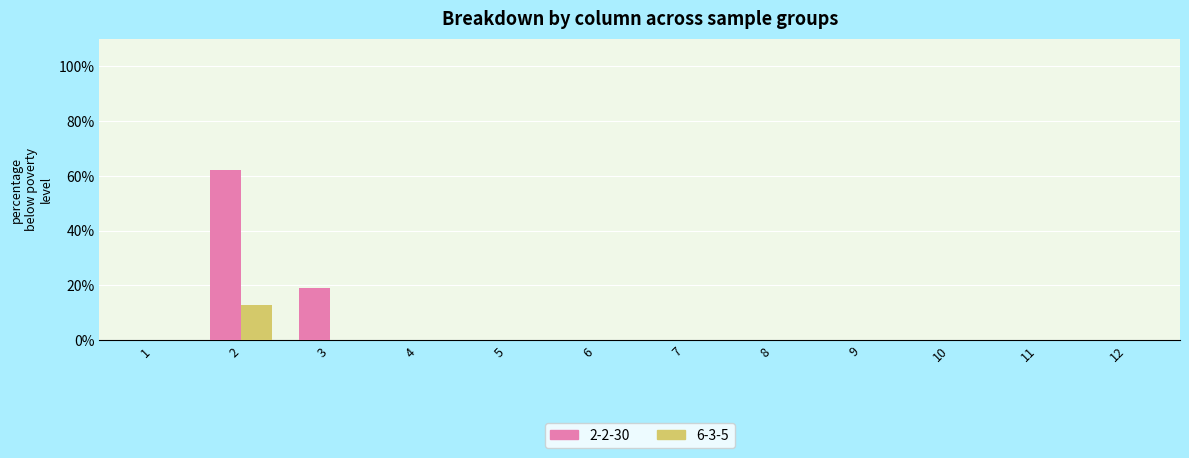

Which category has the highest value across all series?

2